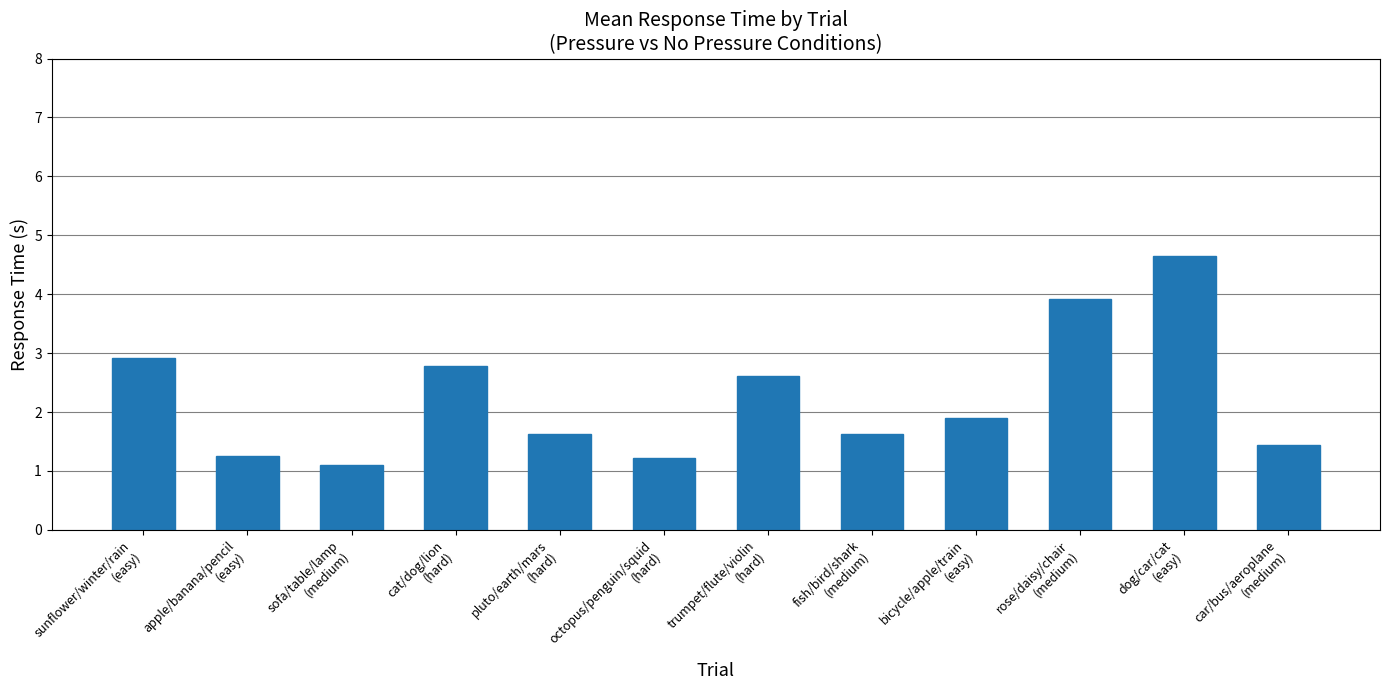

Which category has the highest value across all series?

dog/car/cat
(easy)